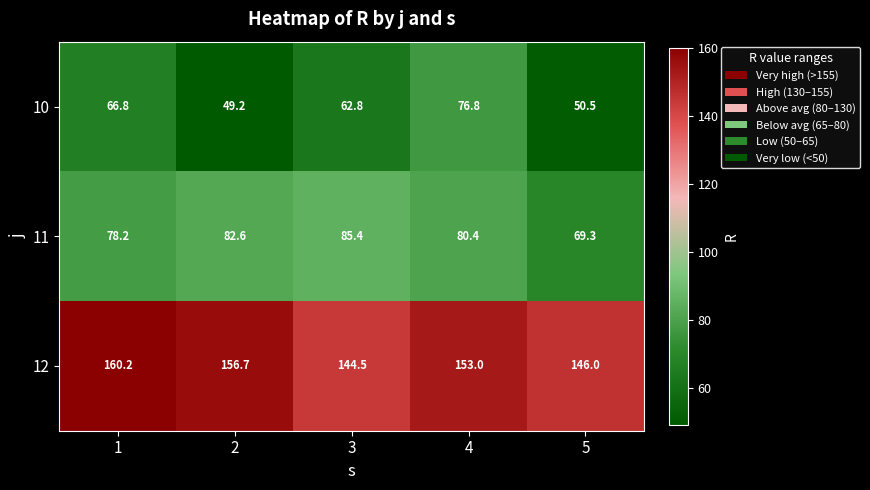

Rank the series by their average value, from highest to lowest.

12, 11, 10